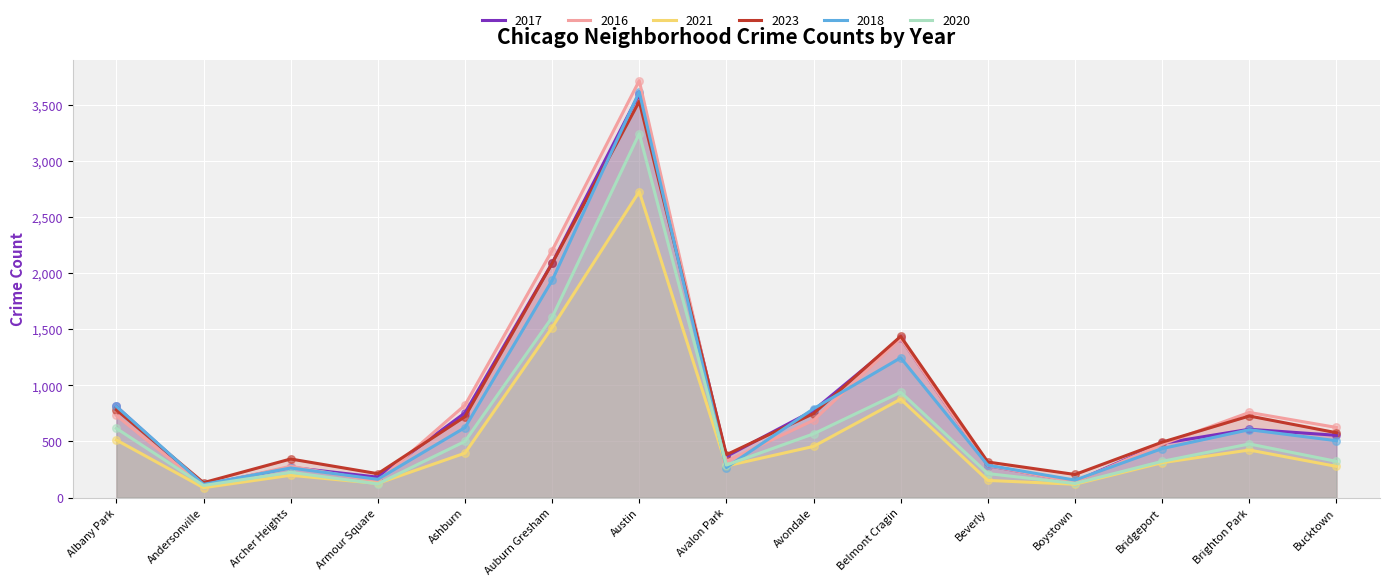

At how many categories does at least one series exceed 3128?

1